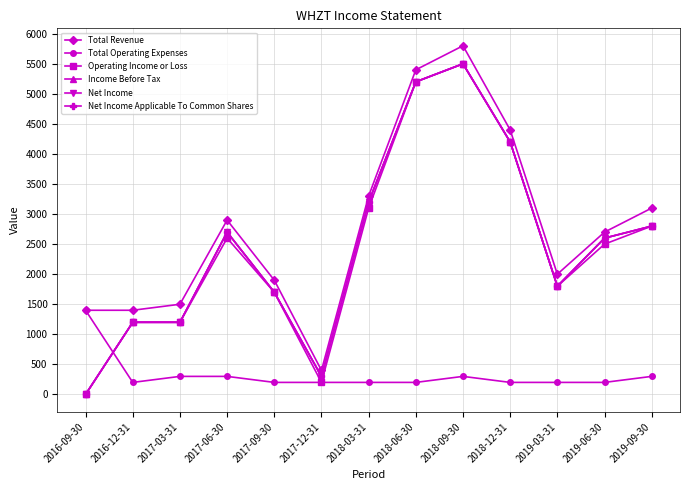

List the series in order of their peak value, lowest first.

Total Operating Expenses, Operating Income or Loss, Income Before Tax, Net Income, Net Income Applicable To Common Shares, Total Revenue